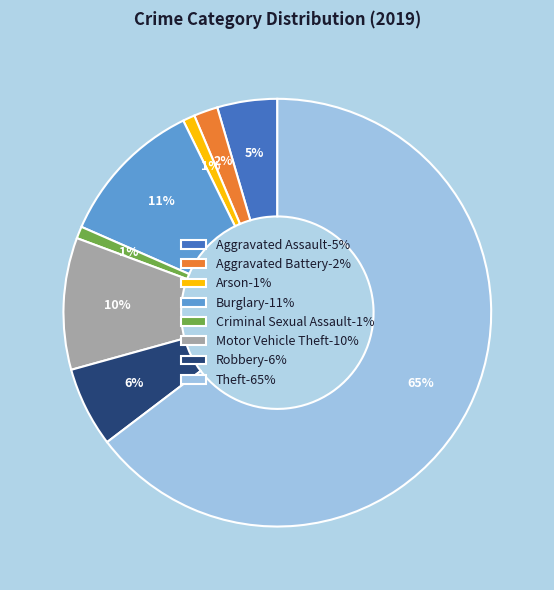

Which has a higher value, Theft or Arson?

Theft